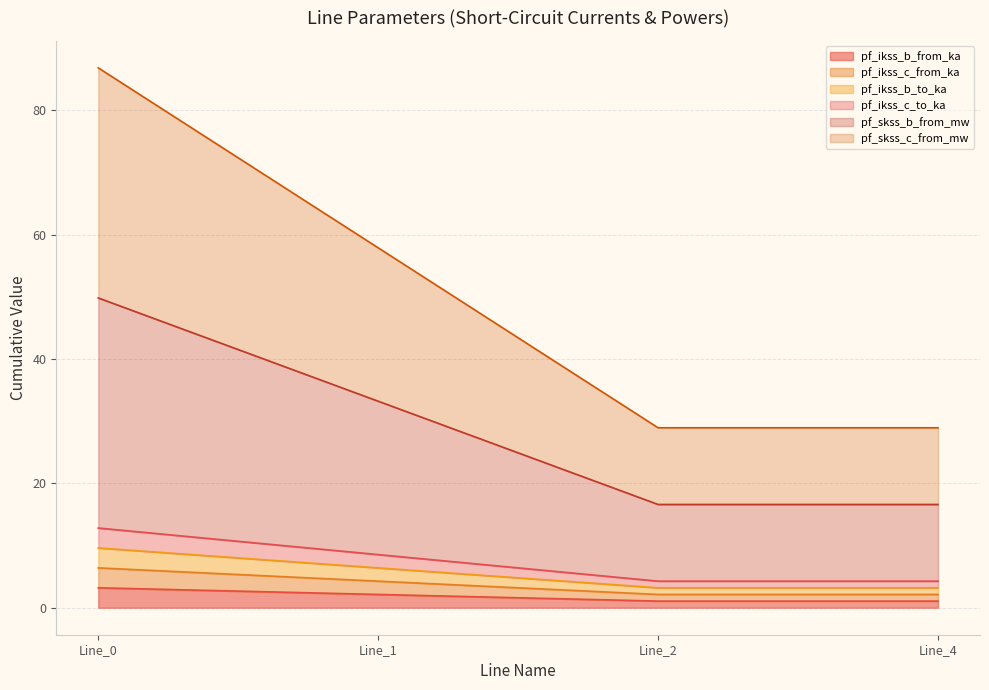

What is the difference between the second highest and second lowest values in the pf_ikss_c_from_ka series?

1.1